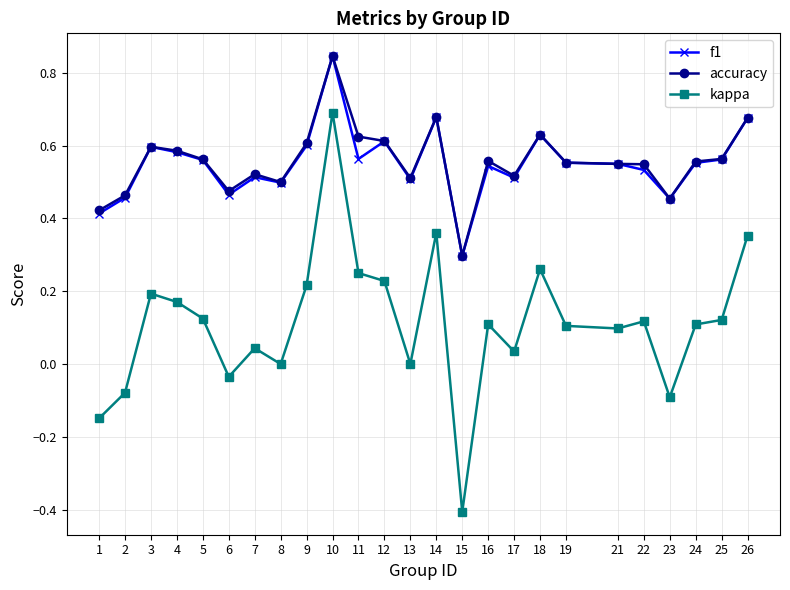

Between 15 and 19, which series saw the biggest shift?

kappa